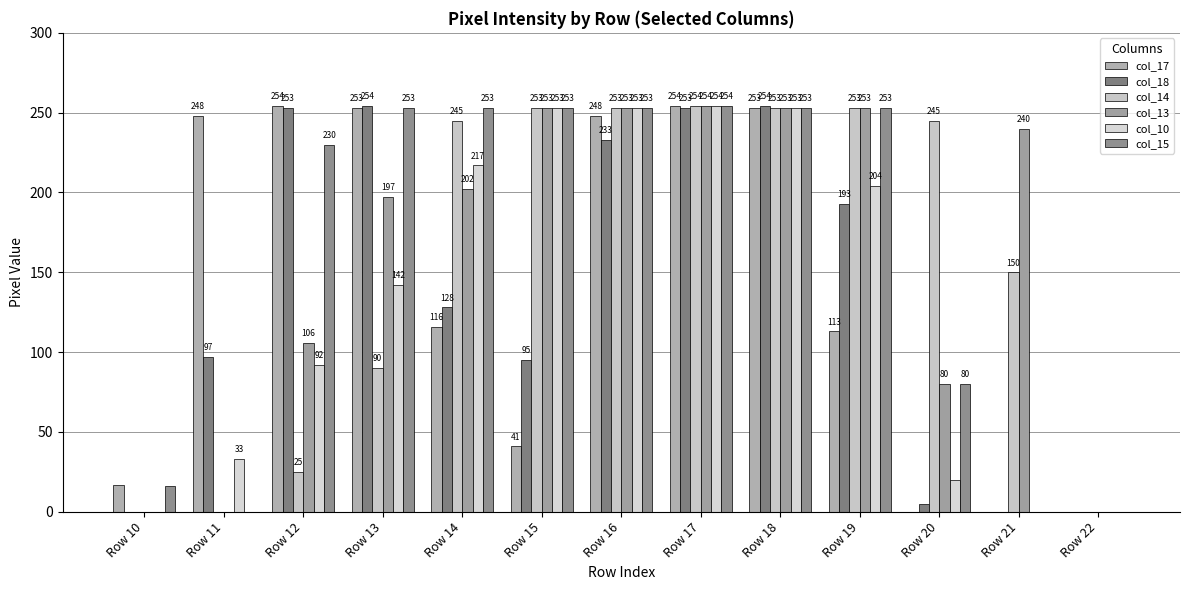

At which label is col_13 closest to 127?

Row 12